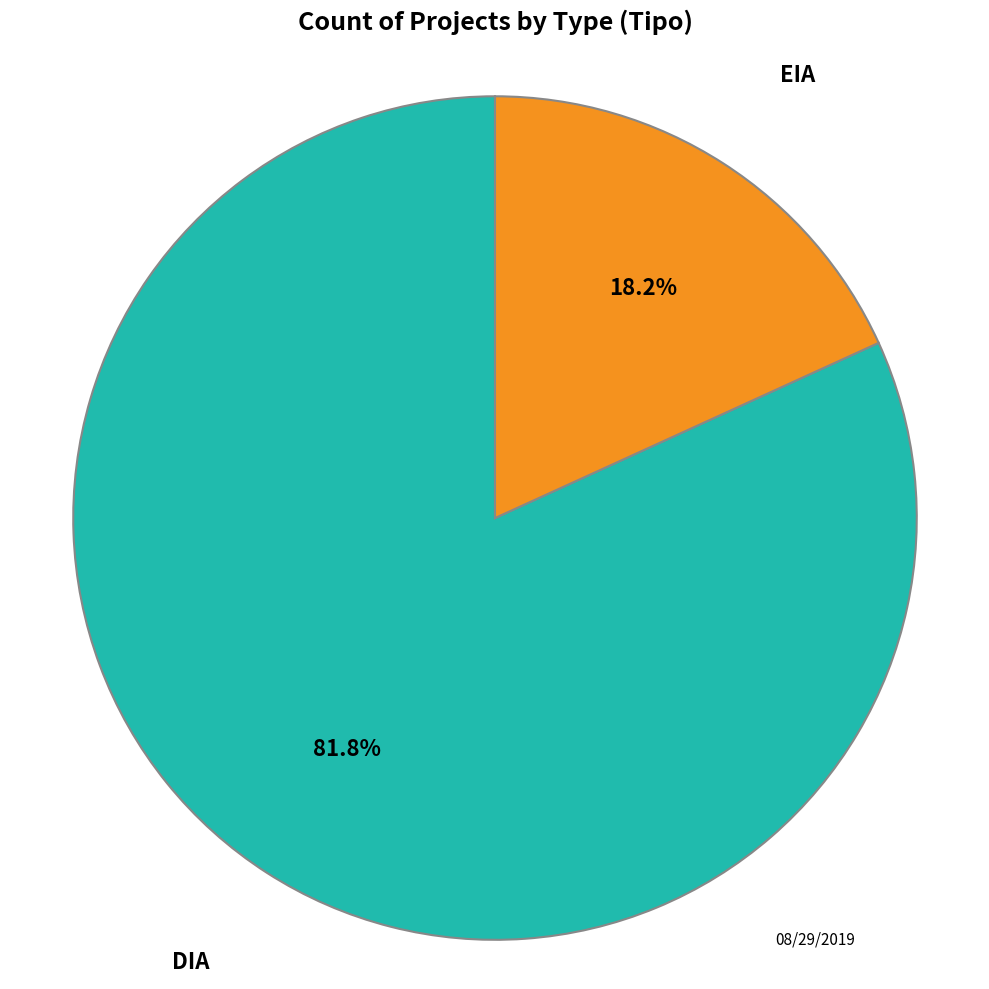

Is there a majority slice in this chart?

Yes